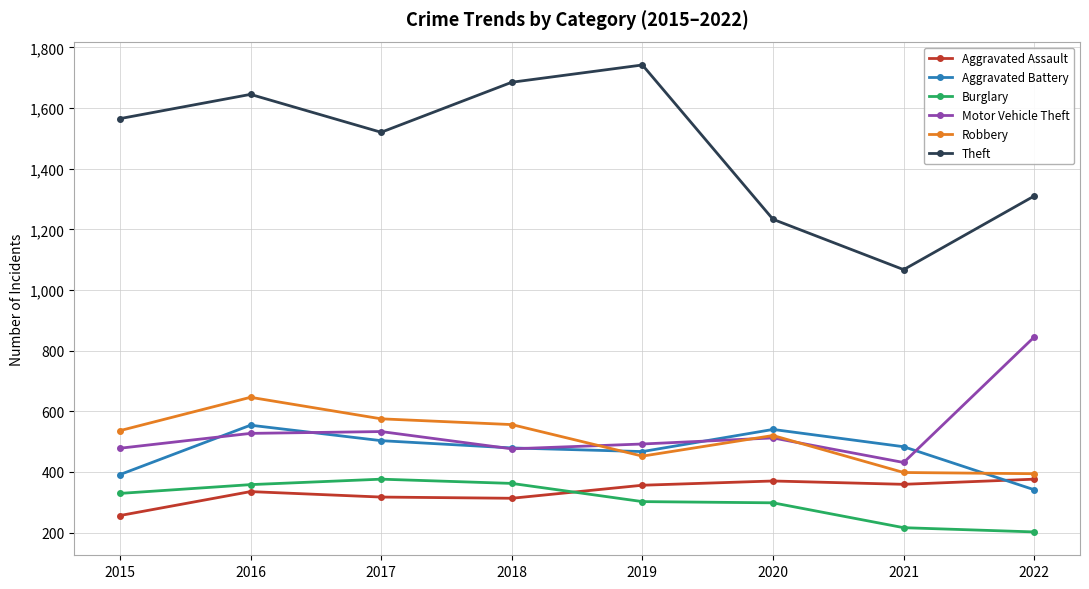

What is the average value of the Theft series?

1471